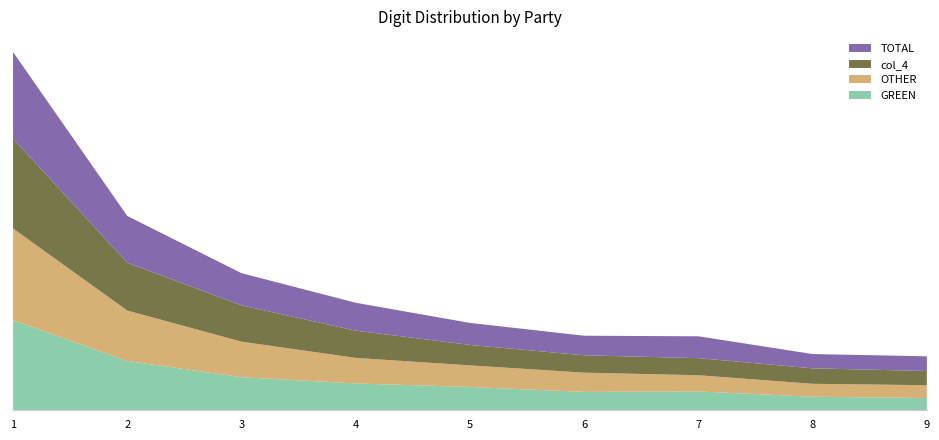

Reading left to right, transcribe all the data shown in this chart.

GREEN: 0.3	0.2	0.1	0.1	0.1	0.1	0.1	0.0	0.0
OTHER: 0.3	0.2	0.1	0.1	0.1	0.1	0.1	0.0	0.0
col_4: 0.3	0.2	0.1	0.1	0.1	0.1	0.1	0.1	0.0
TOTAL: 0.3	0.2	0.1	0.1	0.1	0.1	0.1	0.1	0.1